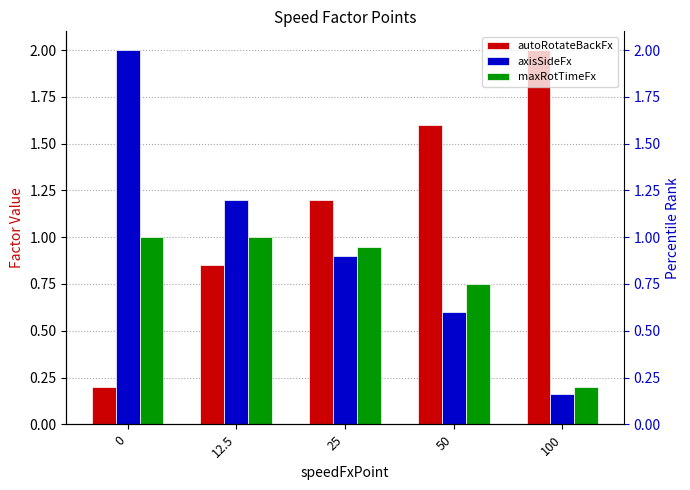

How many groups of bars are there?

5